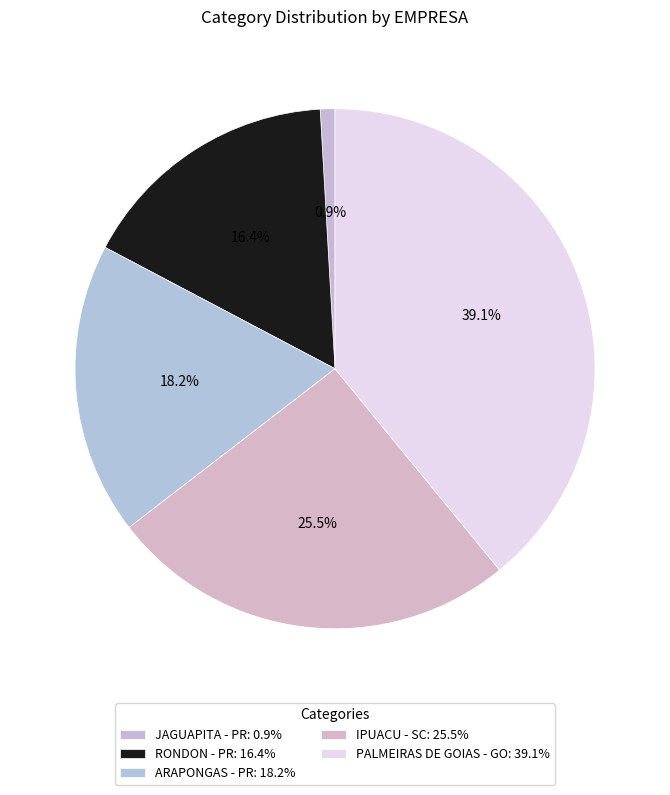

Does JAGUAPITA - PR account for over 50% of the chart?

No